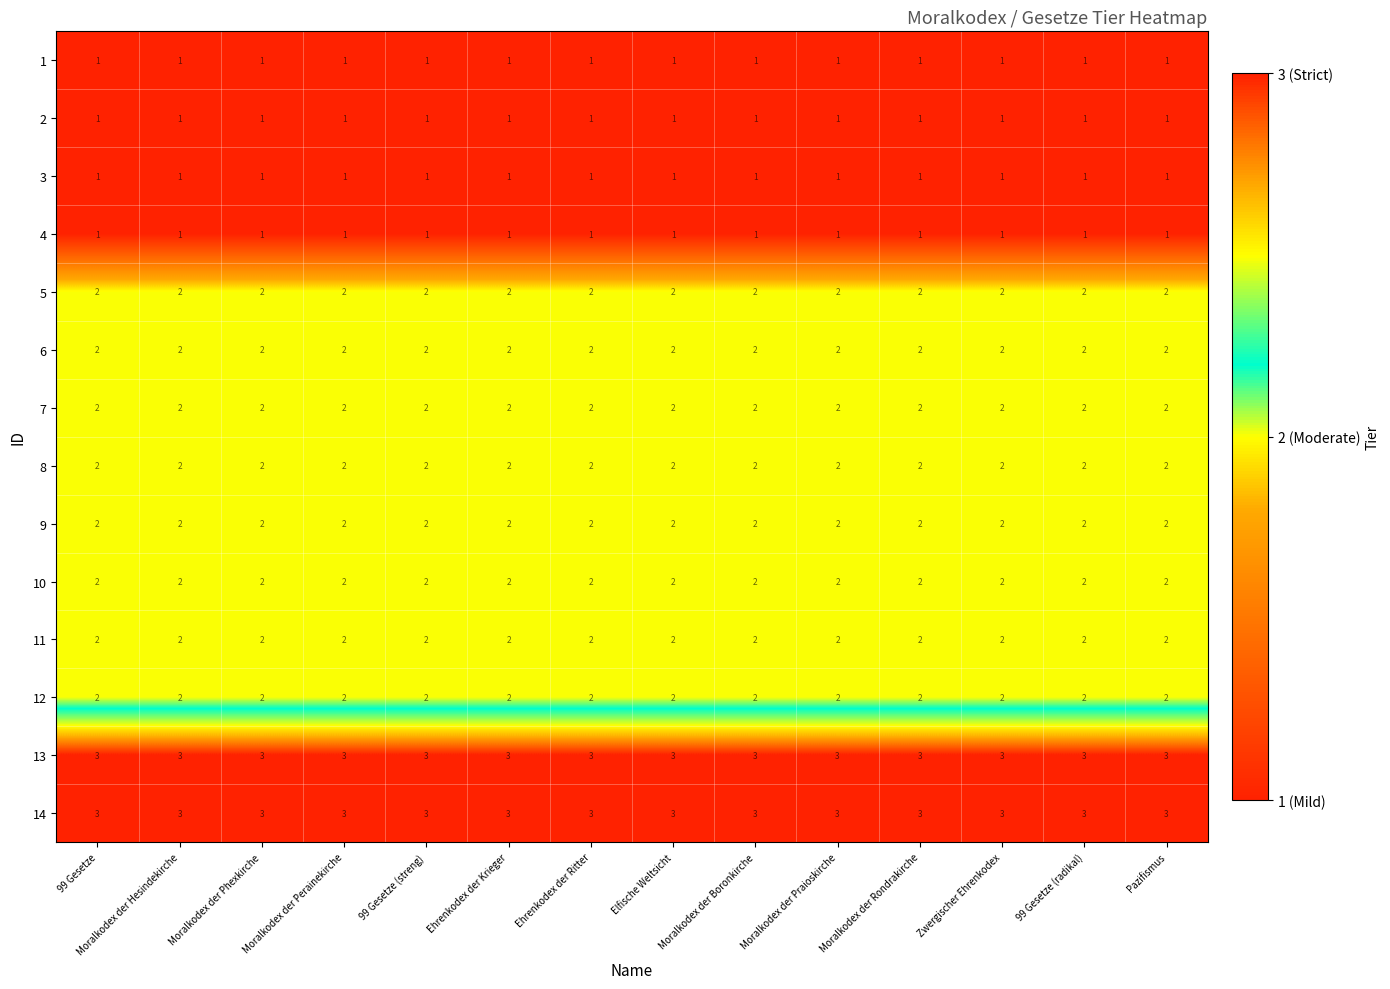

What is the total value across all series at Moralkodex der Phexkirche?

26